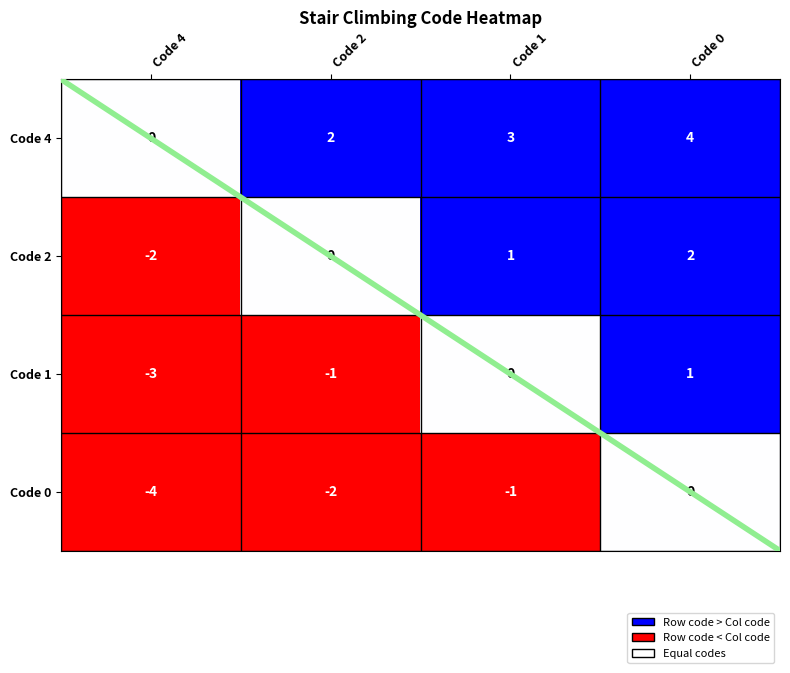

List the series in order of their overall mean, highest first.

Code 4, Code 2, Code 1, Code 0